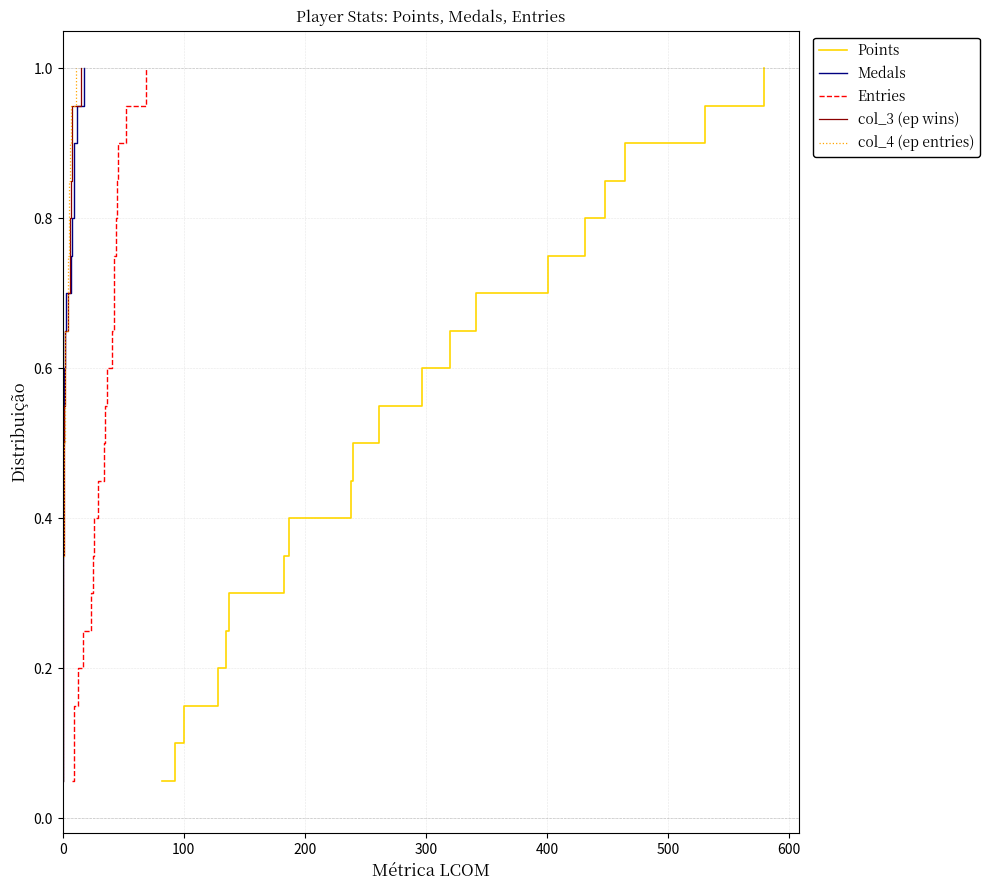

What is the value of the col_3 (ep wins) point at the 9th from the left?

0.5